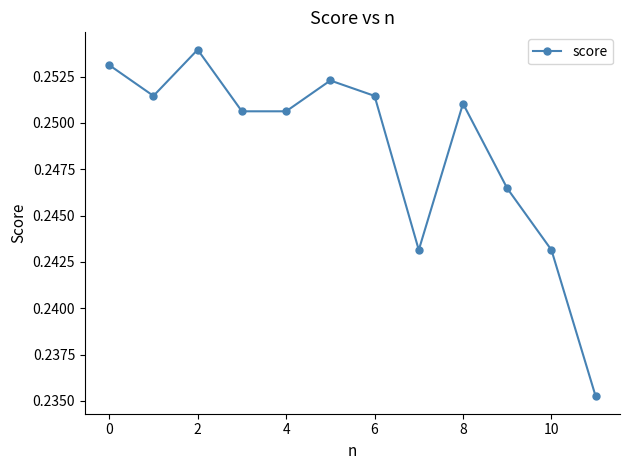

True or false: the data has more than 0 interior local peaks.

True